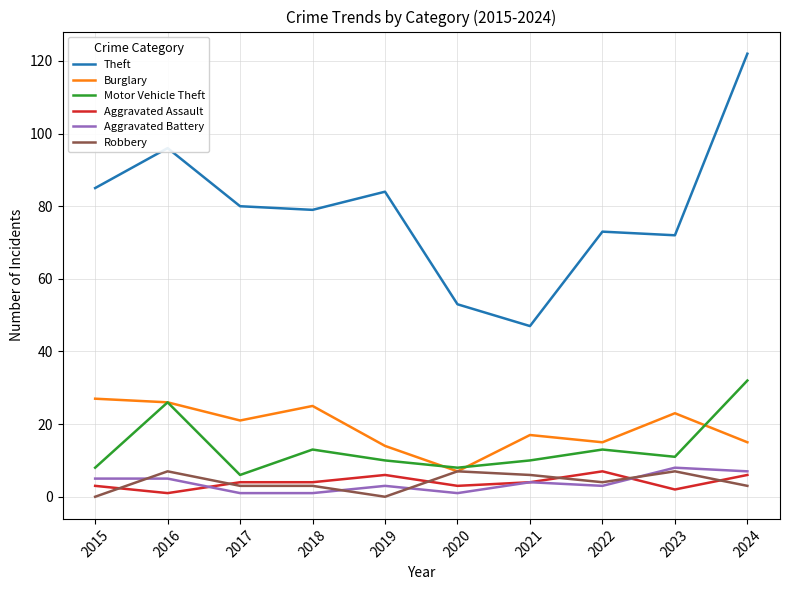

Between 2016 and 2021, which series saw the biggest shift?

Theft